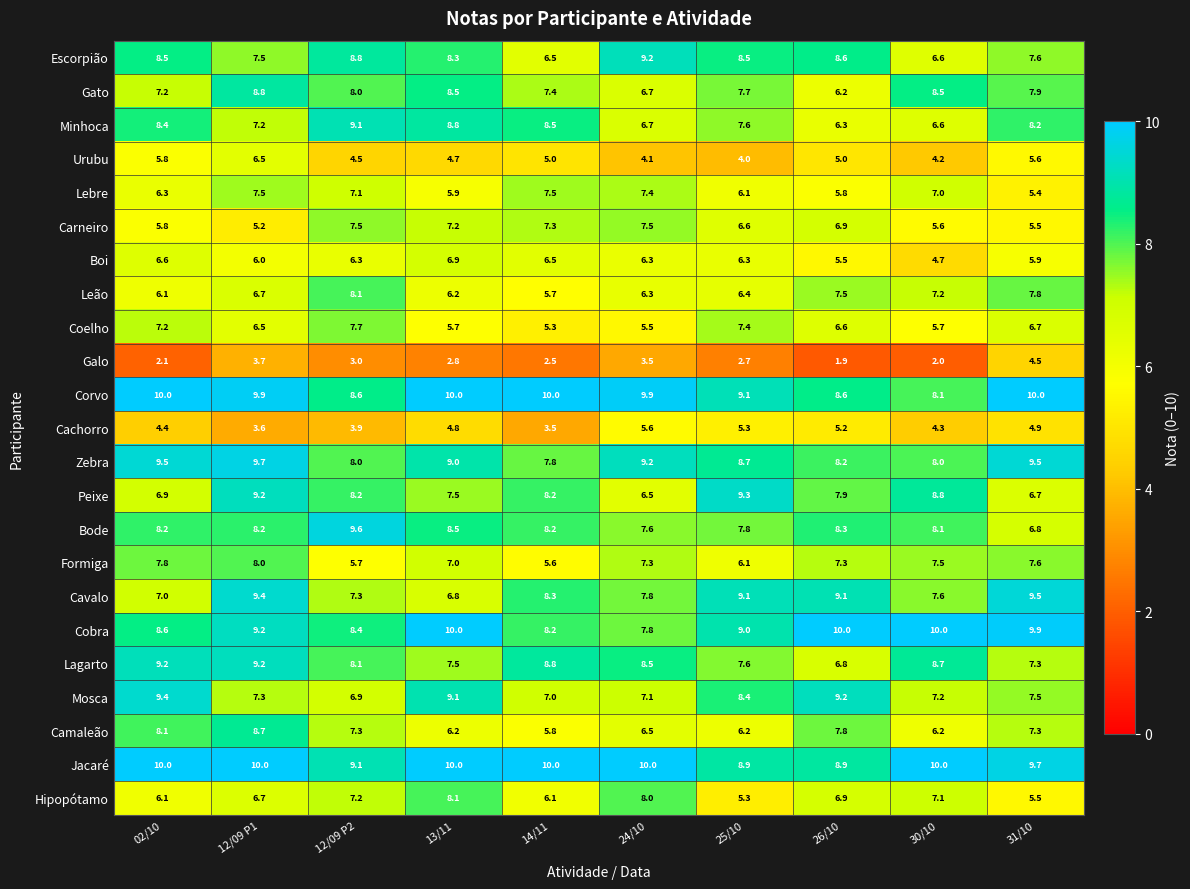

At which label is Escorpião closest to 7?

30/10